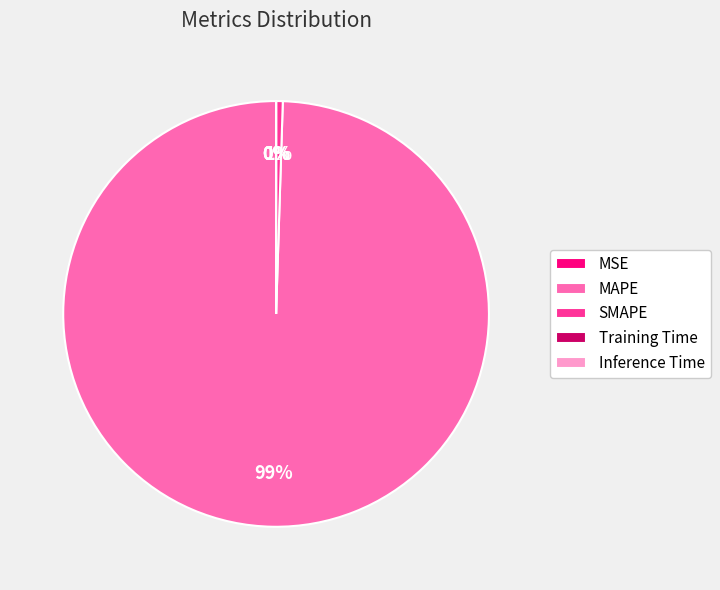

To the nearest percent, what is the difference between the largest and smallest slice percentages?

99%